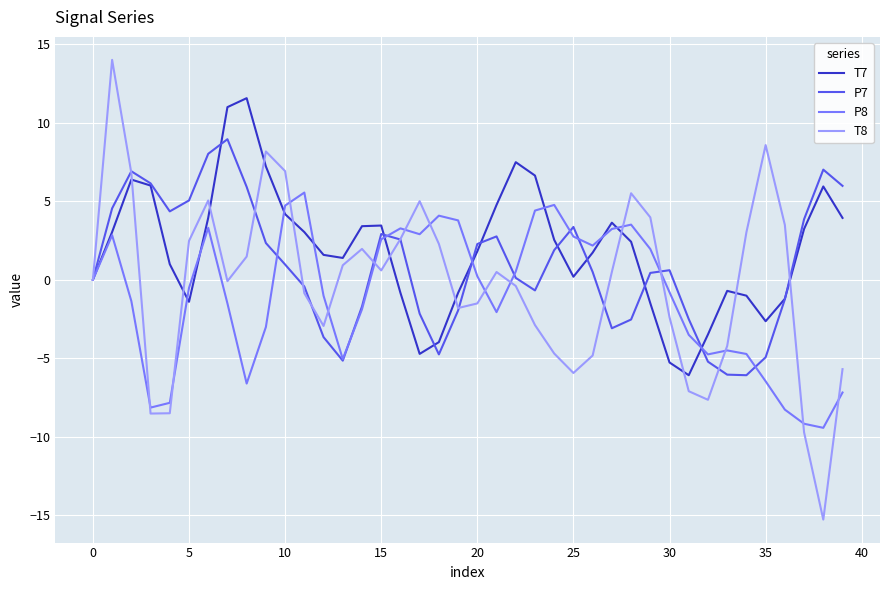

Rank the series by their maximum value, from highest to lowest.

T8, T7, P7, P8